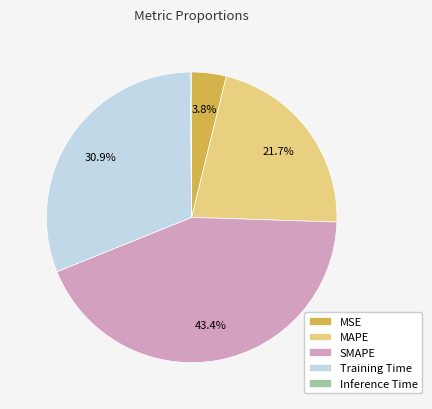

What is the largest slice in the pie chart?

SMAPE